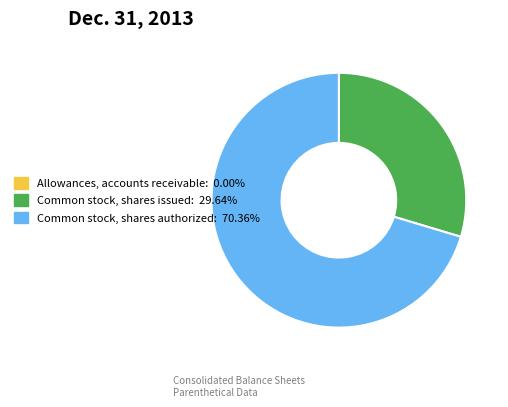

Between Common stock, shares issued and Common stock, shares authorized, which is larger?

Common stock, shares authorized